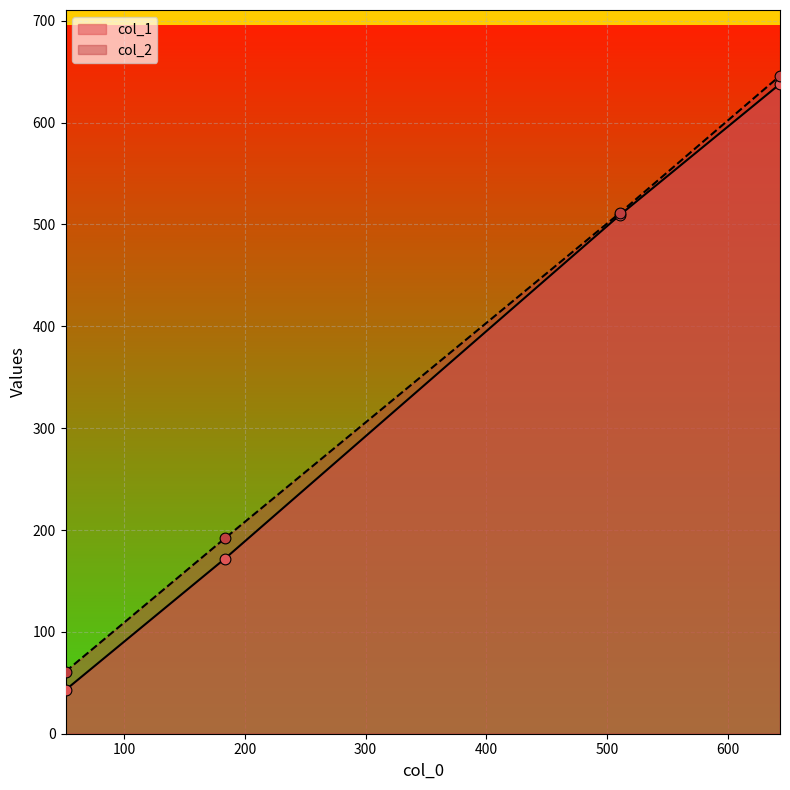

Which series contains the highest Y value?

col_2